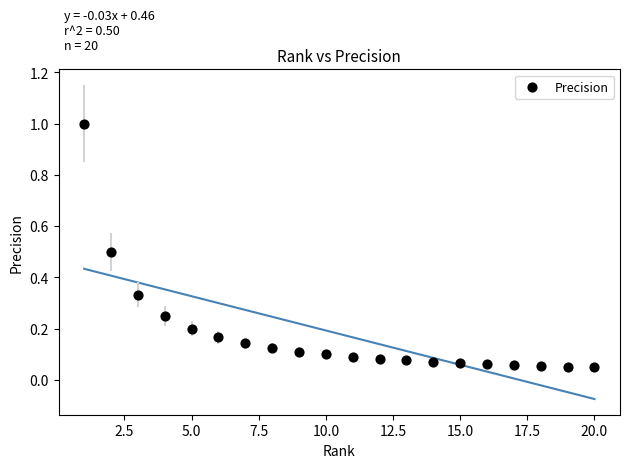

What is the range of X values (max minus min)?

19.0